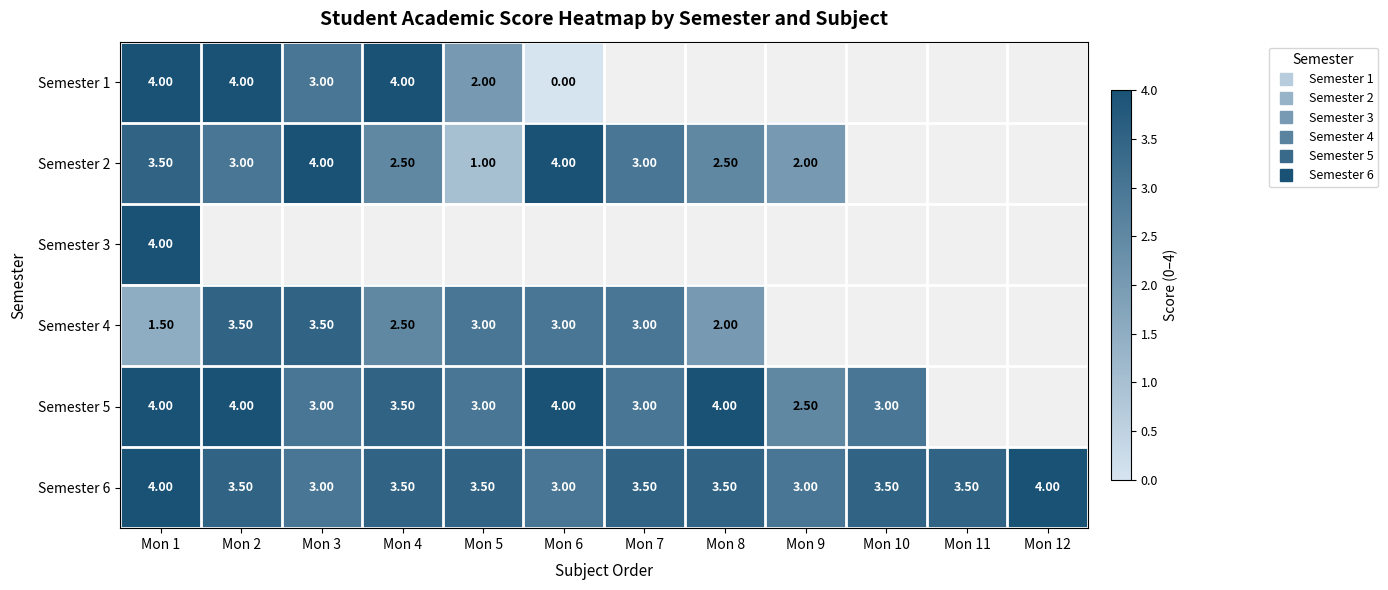

At which category is the sum across all series the highest?

Mon 1